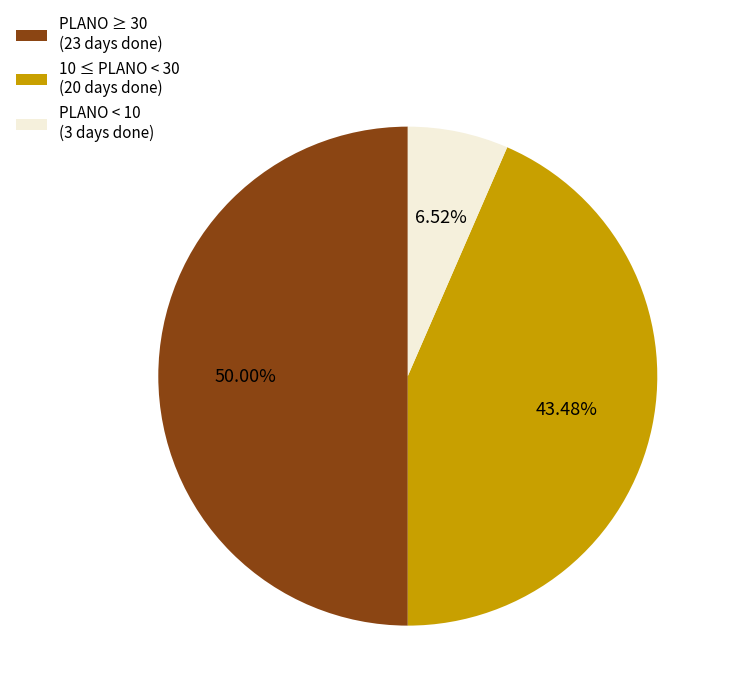

To the nearest percent, what is the difference between the largest and smallest slice percentages?

43%